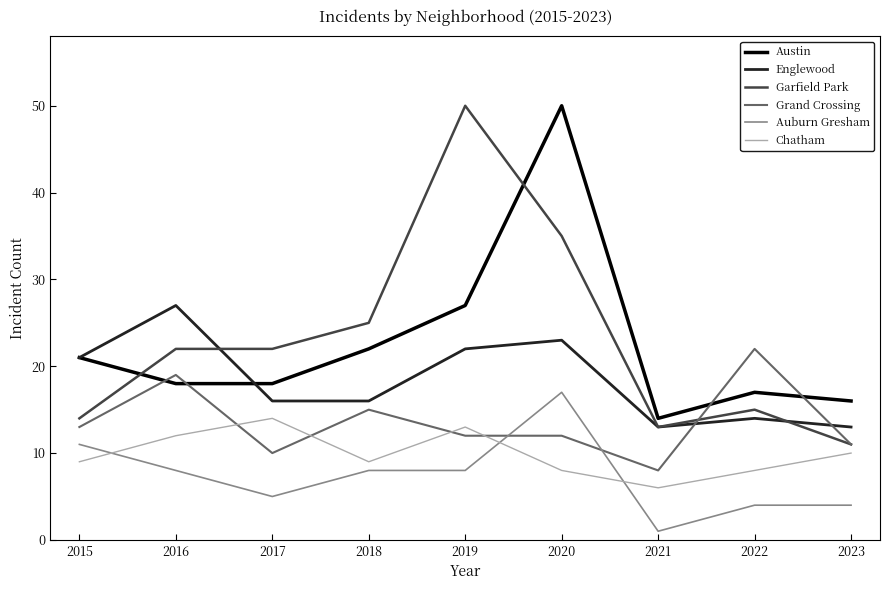

At which label does Chatham reach its minimum?

2021